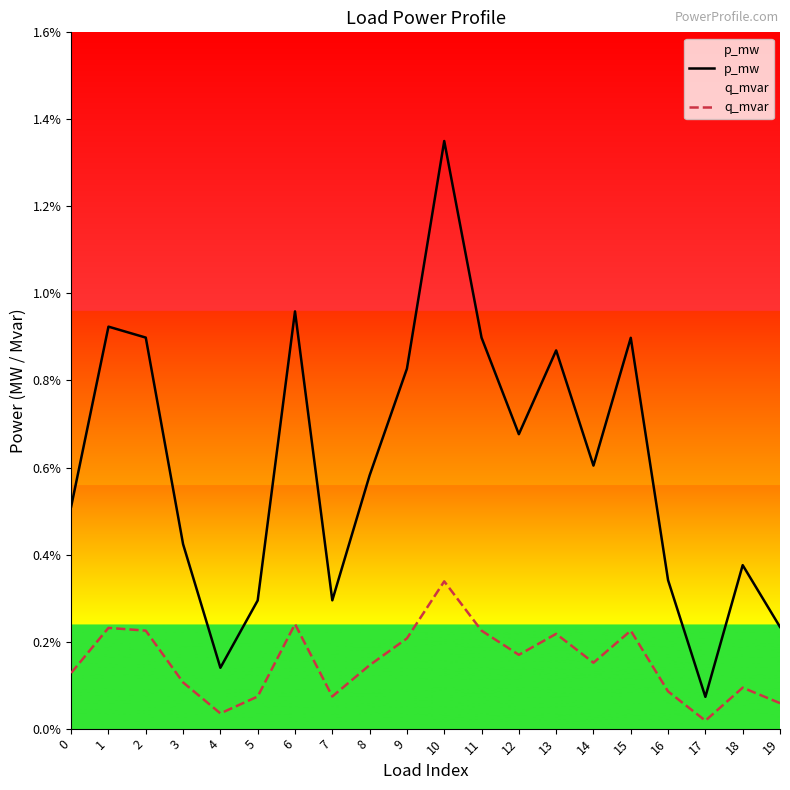

At 2, list the series in order from smallest to largest.

q_mvar, p_mw